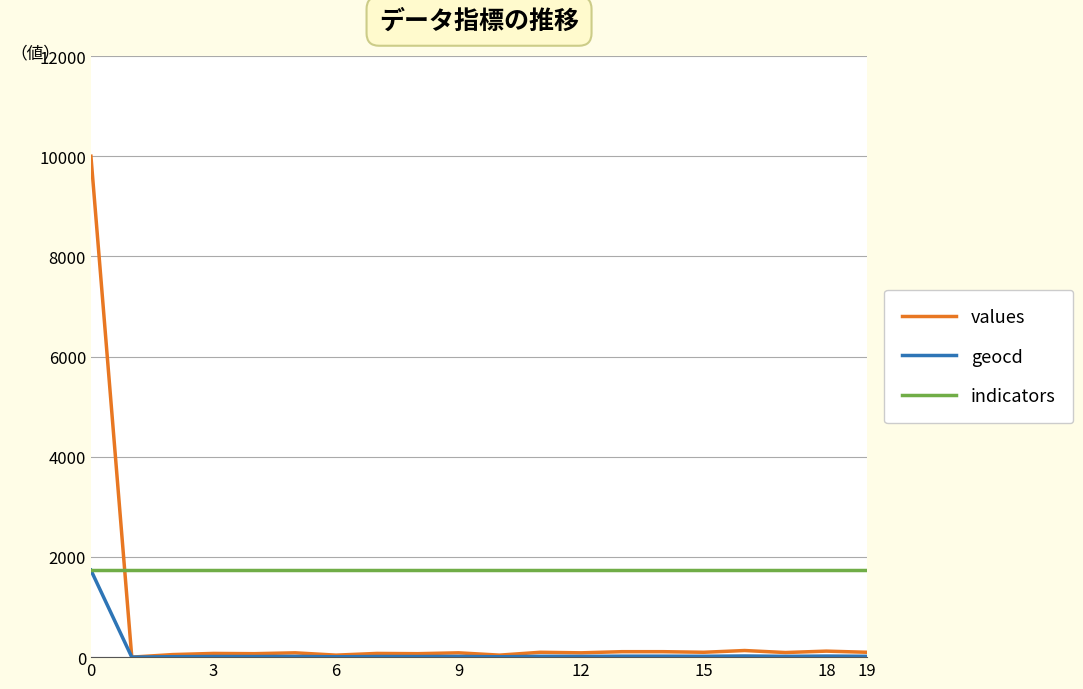

Which series ends up on top after the final intersection of values and indicators?

indicators